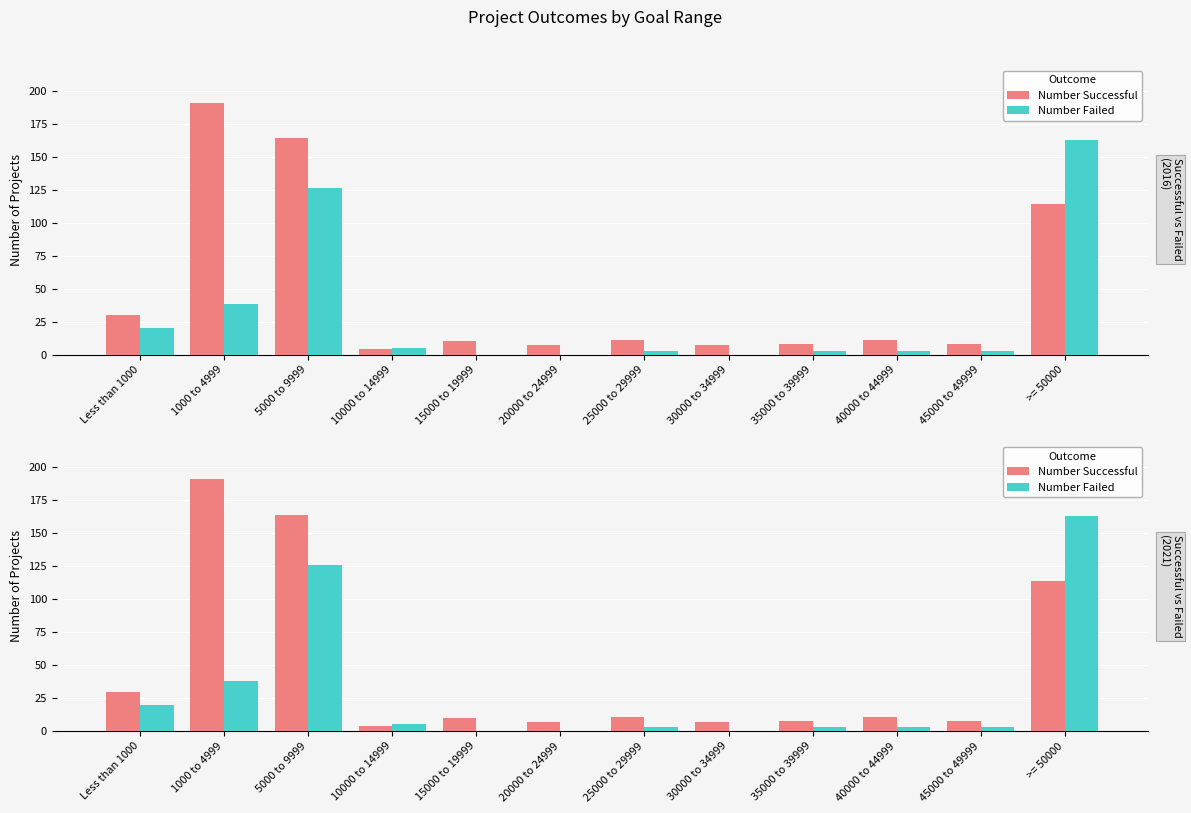

How many values in Number Failed are above zero?

9